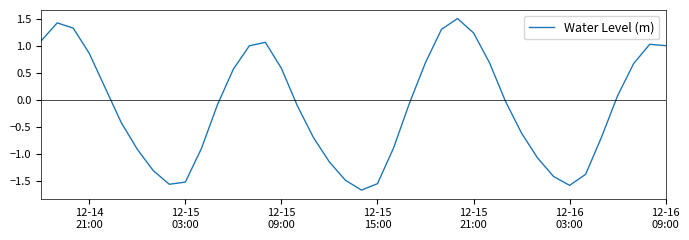

What is the maximum value shown in the chart?

1.5